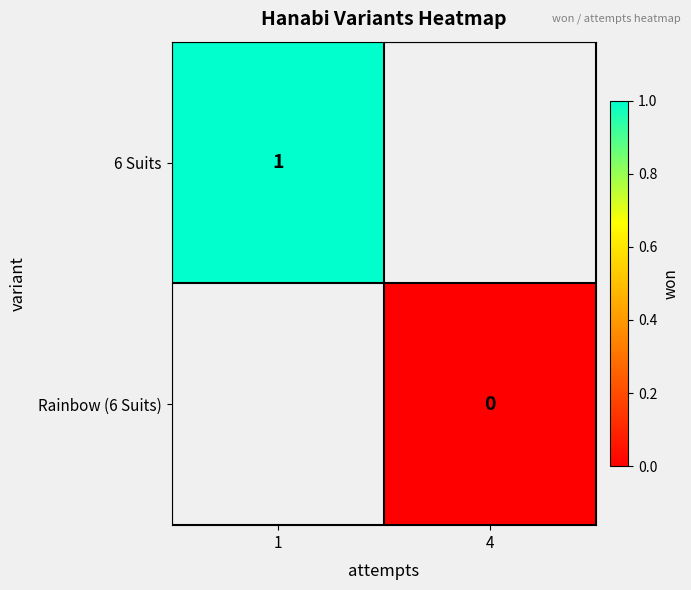

At which category does the chart reach its minimum across all series?

4